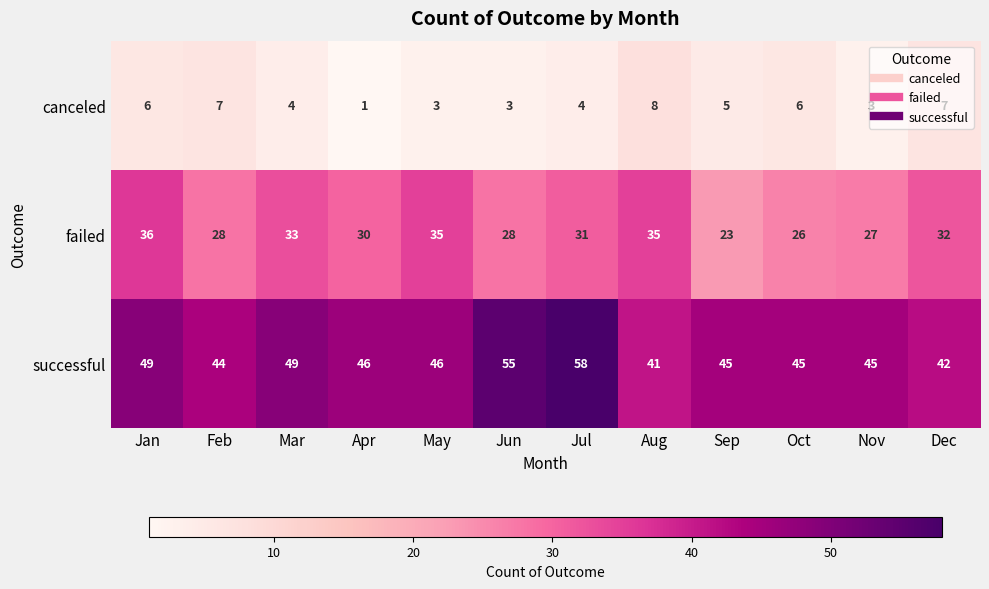

Rank the series at Apr from highest to lowest value.

successful, failed, canceled